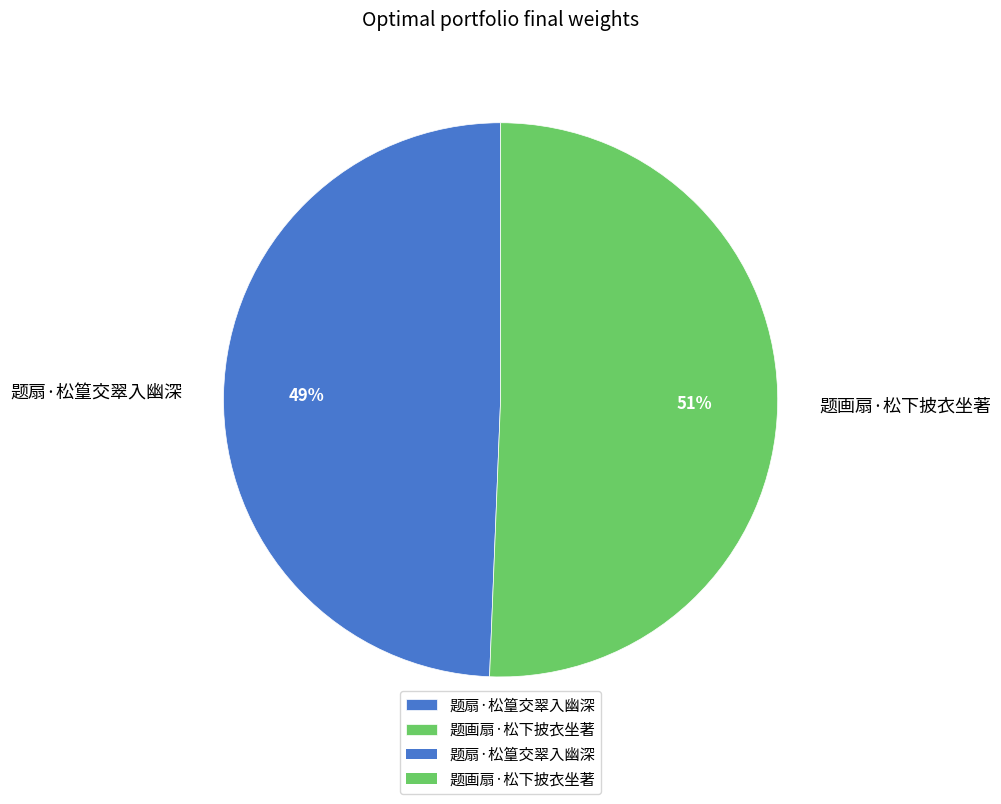

Between 题画扇·松下披衣坐著 and 题扇·松篁交翠入幽深, which is larger?

题画扇·松下披衣坐著